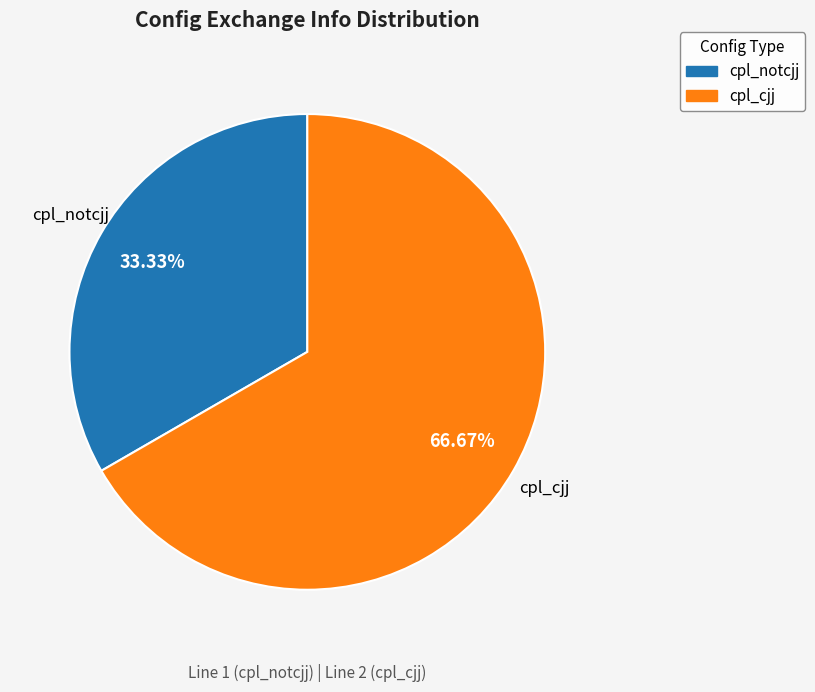

Does cpl_notcjj account for over 50% of the chart?

No